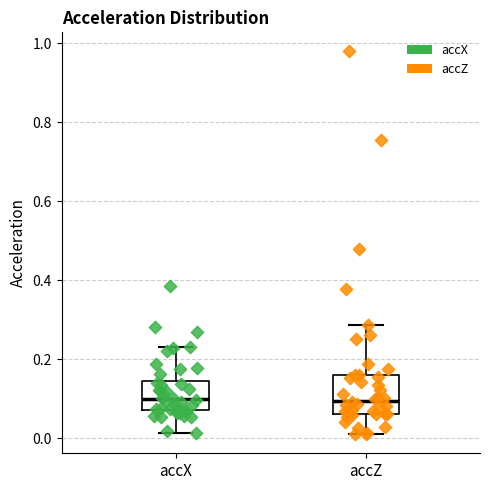

Comparing the boxes themselves (not the whiskers), which one is the tallest?

accZ